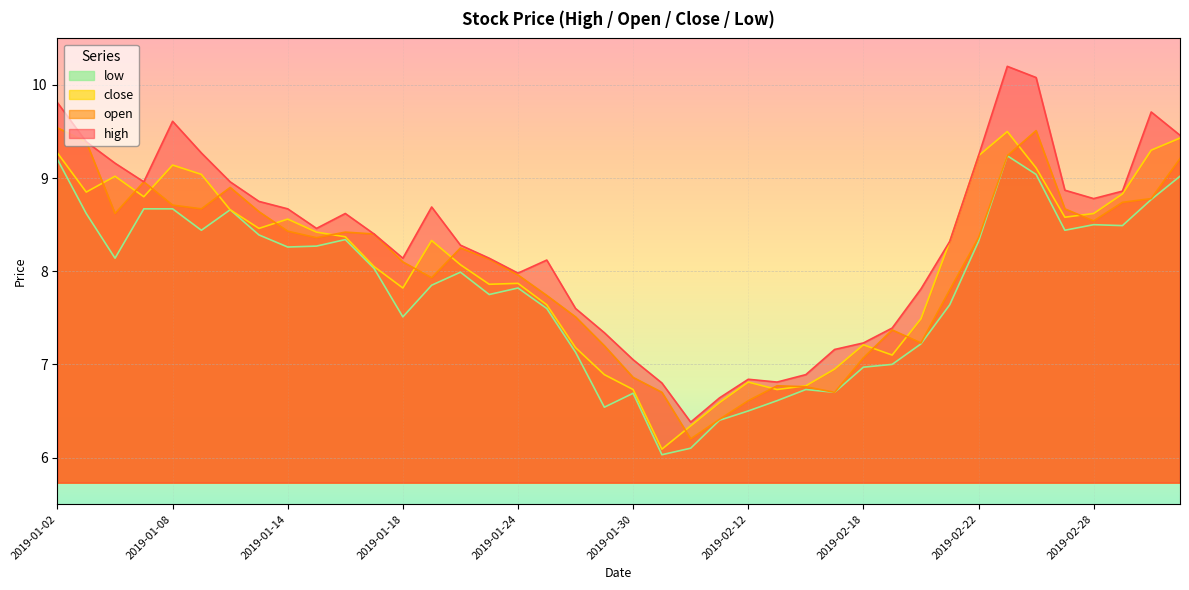

At how many categories does at least one series exceed 9?

10